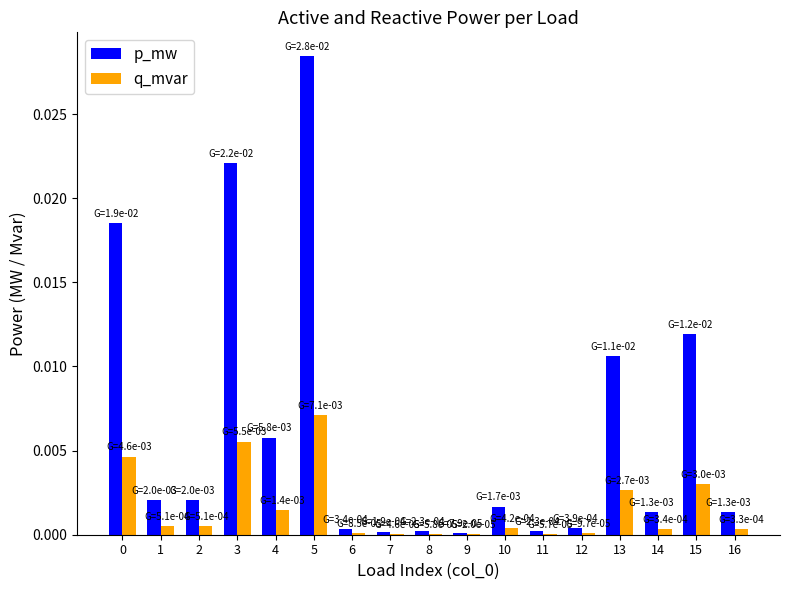

The value of q_mvar at 7 is 0.0. True or false?

True